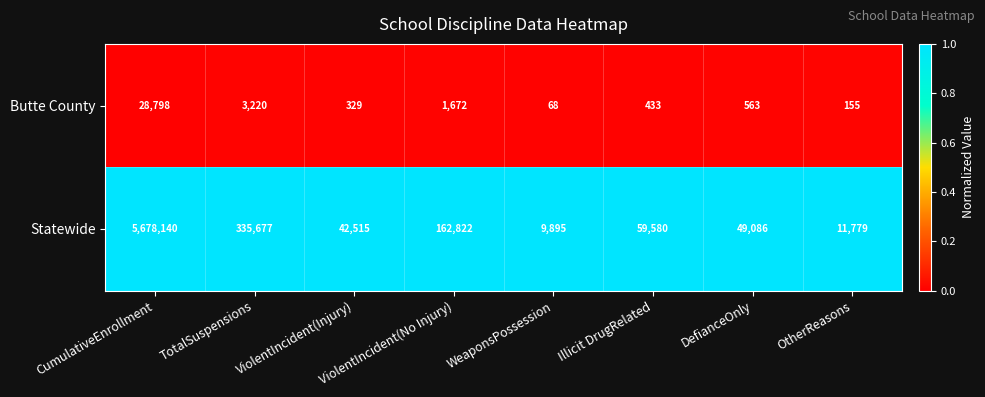

Is the value of Butte County at WeaponsPossession greater than the value of Statewide at CumulativeEnrollment?

No